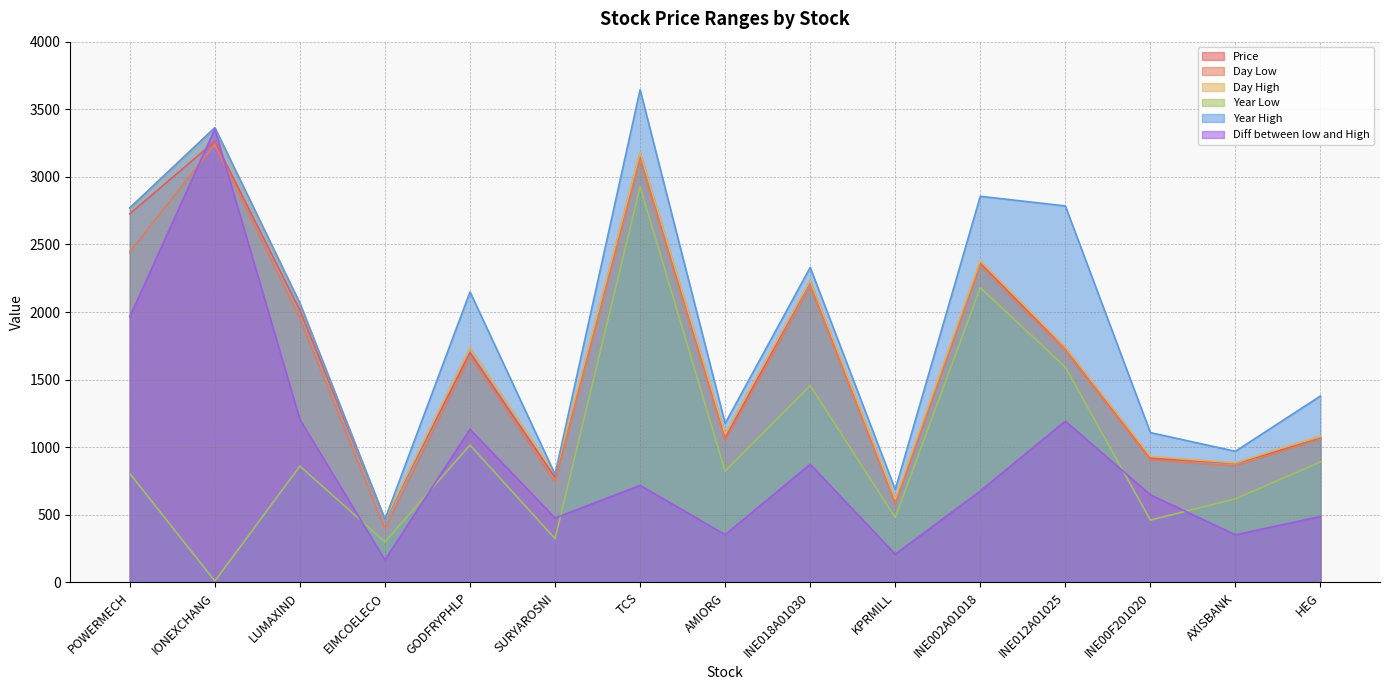

Which category has the highest value across all series?

TCS